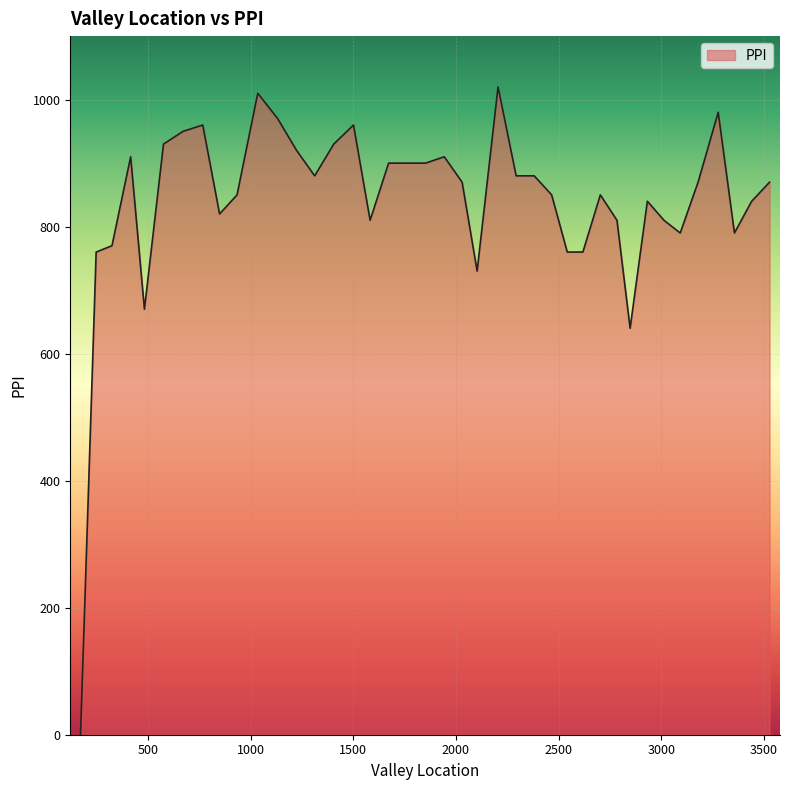

Reading right to left, list all the values displayed in this chart.

870	840	790	980	870	790	810	840	640	810	850	760	760	850	880	880	1020	730	870	910	900	900	900	810	960	930	880	920	970	1010	850	820	960	950	930	670	910	770	760	0